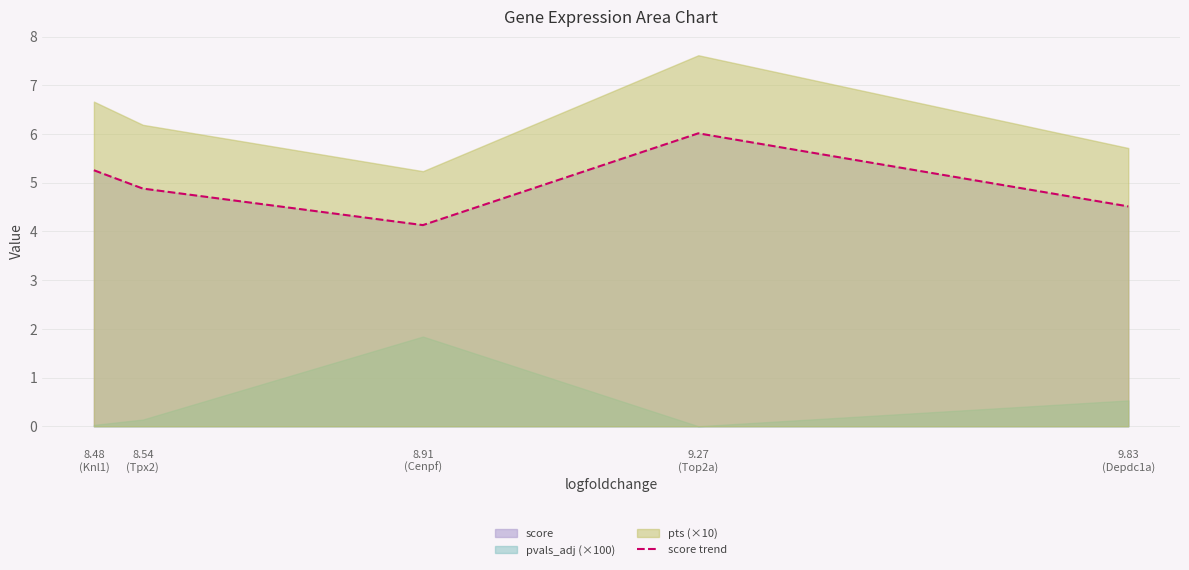

What is the difference between the values at 8.91
(Cenpf) and 9.83
(Depdc1a)?

0.4